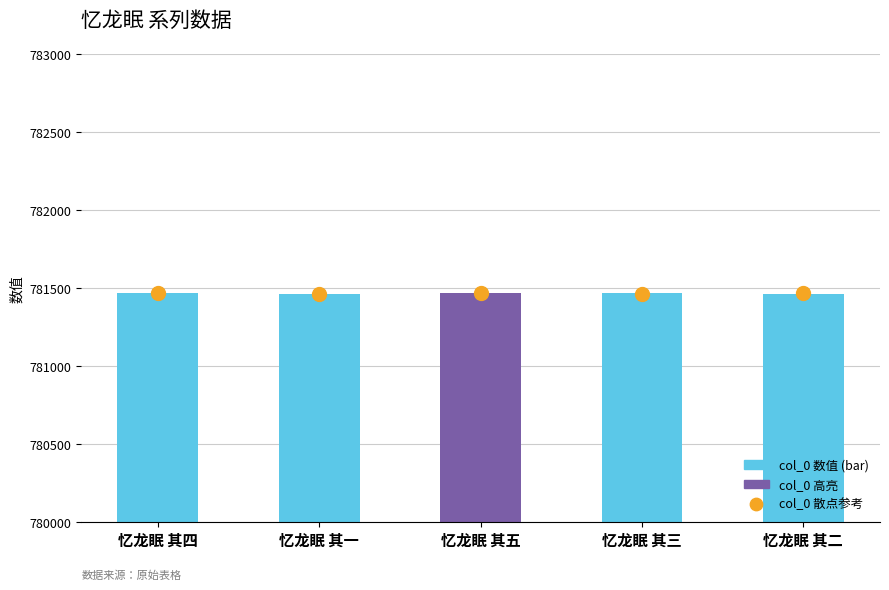

What is the total value across all series at 忆龙眠 其五?

1562933